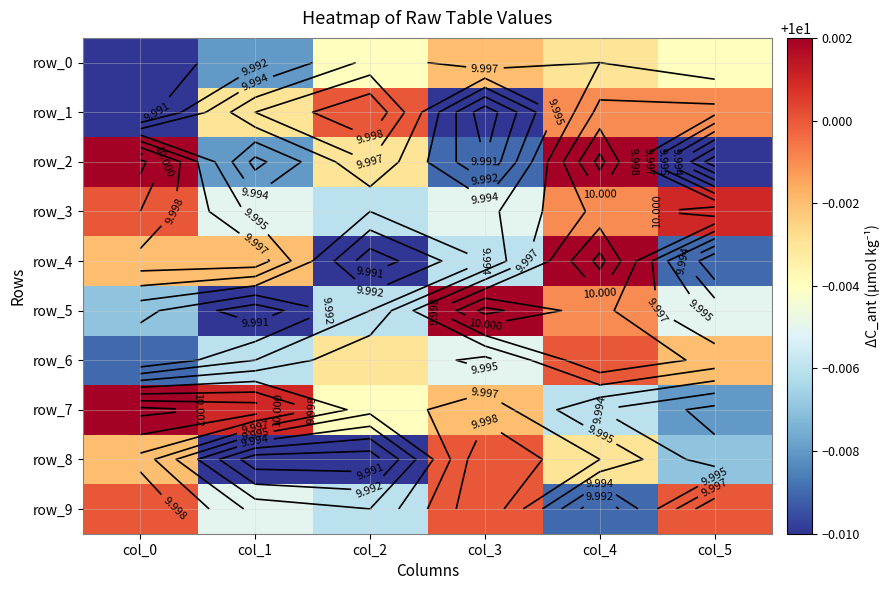

Reading left to right, what are all the values shown in this chart?

row_0: col_0=10.0	col_1=10.0	col_2=10.0	col_3=10.0	col_4=10.0	col_5=10.0
row_1: col_0=10.0	col_1=10.0	col_2=10.0	col_3=10.0	col_4=10.0	col_5=10.0
row_2: col_0=10.0	col_1=10.0	col_2=10.0	col_3=10.0	col_4=10.0	col_5=10.0
row_3: col_0=10.0	col_1=10.0	col_2=10.0	col_3=10.0	col_4=10.0	col_5=10.0
row_4: col_0=10.0	col_1=10.0	col_2=10.0	col_3=10.0	col_4=10.0	col_5=10.0
row_5: col_0=10.0	col_1=10.0	col_2=10.0	col_3=10.0	col_4=10.0	col_5=10.0
row_6: col_0=10.0	col_1=10.0	col_2=10.0	col_3=10.0	col_4=10.0	col_5=10.0
row_7: col_0=10.0	col_1=10.0	col_2=10.0	col_3=10.0	col_4=10.0	col_5=10.0
row_8: col_0=10.0	col_1=10.0	col_2=10.0	col_3=10.0	col_4=10.0	col_5=10.0
row_9: col_0=10.0	col_1=10.0	col_2=10.0	col_3=10.0	col_4=10.0	col_5=10.0